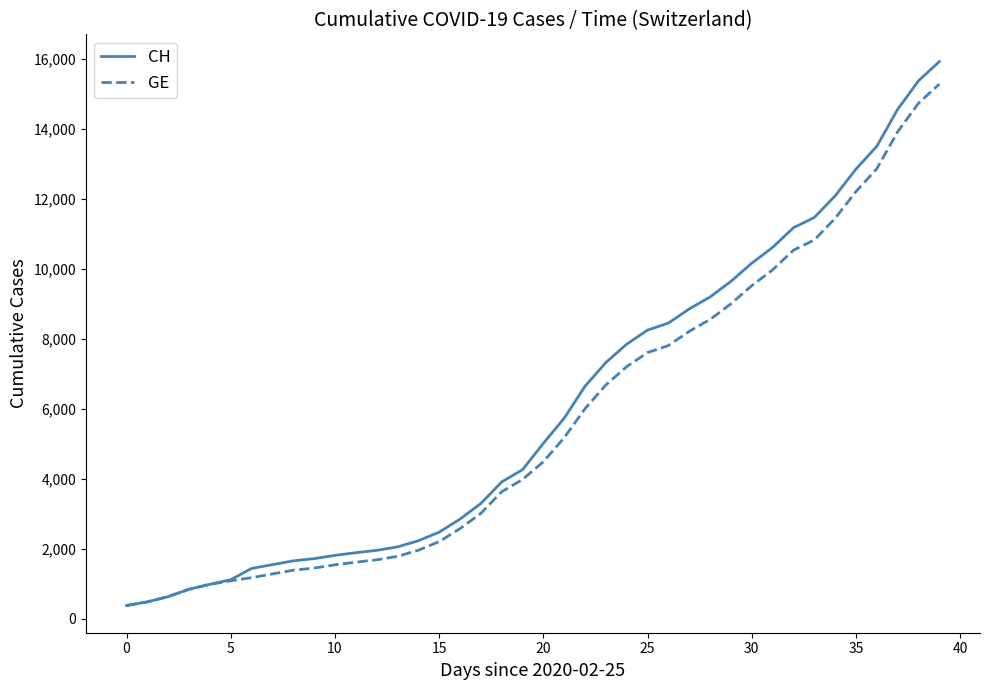

What is the highest value of the GE series?

15284